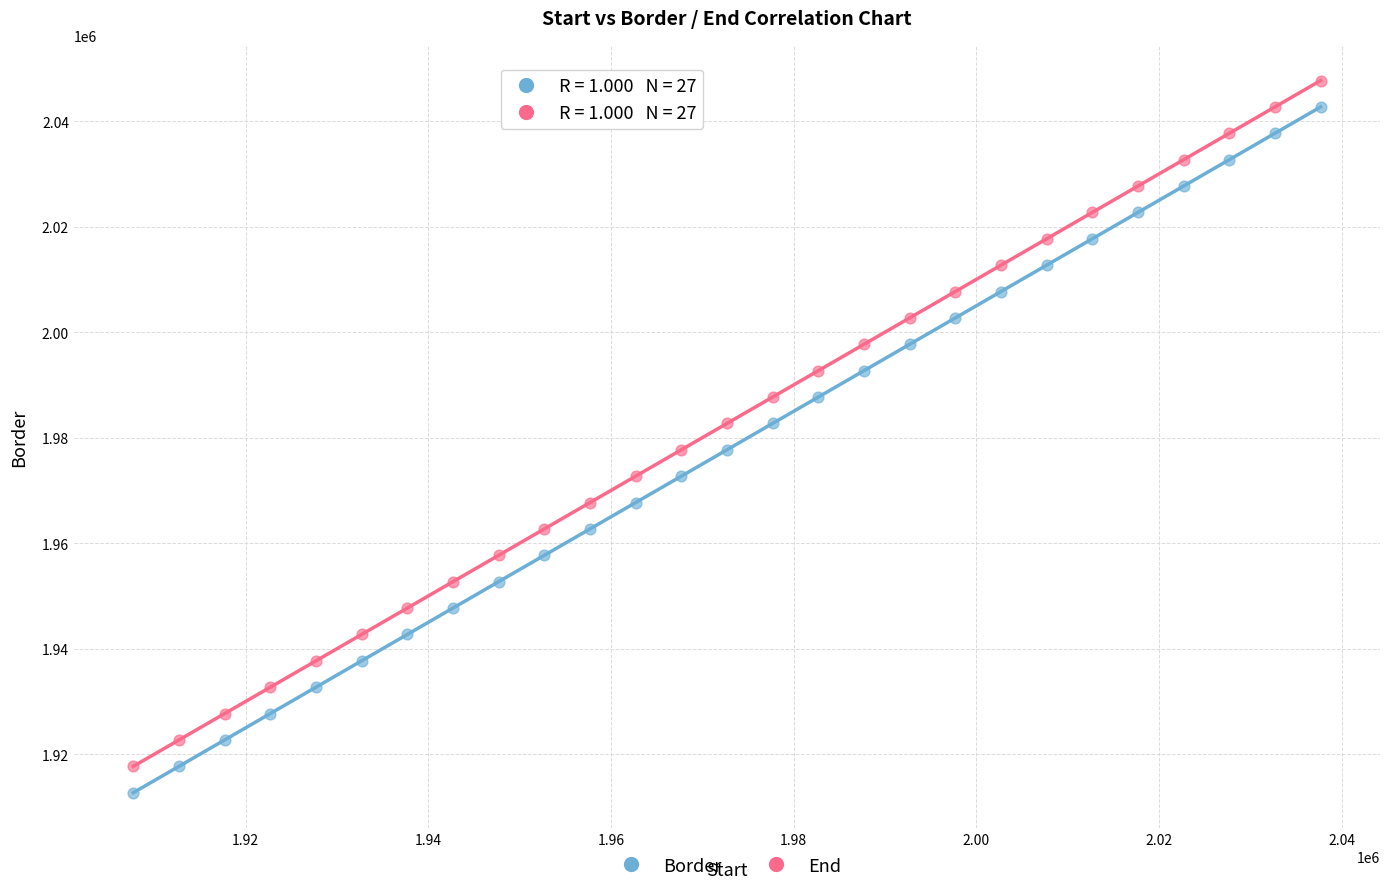

Across all data points, what is the range of Y values (max minus min)?

135000.0